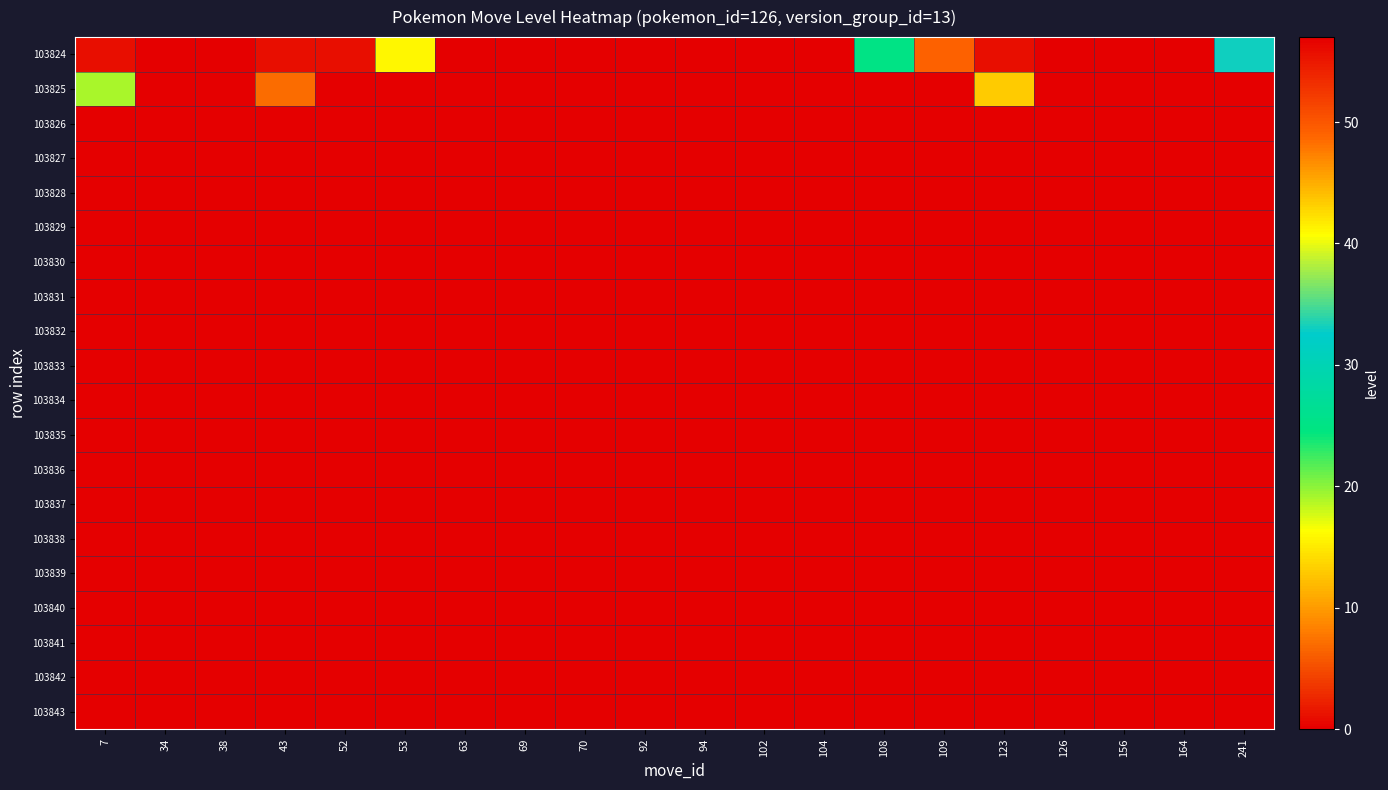

Which series has the largest range (max minus min)?

103824